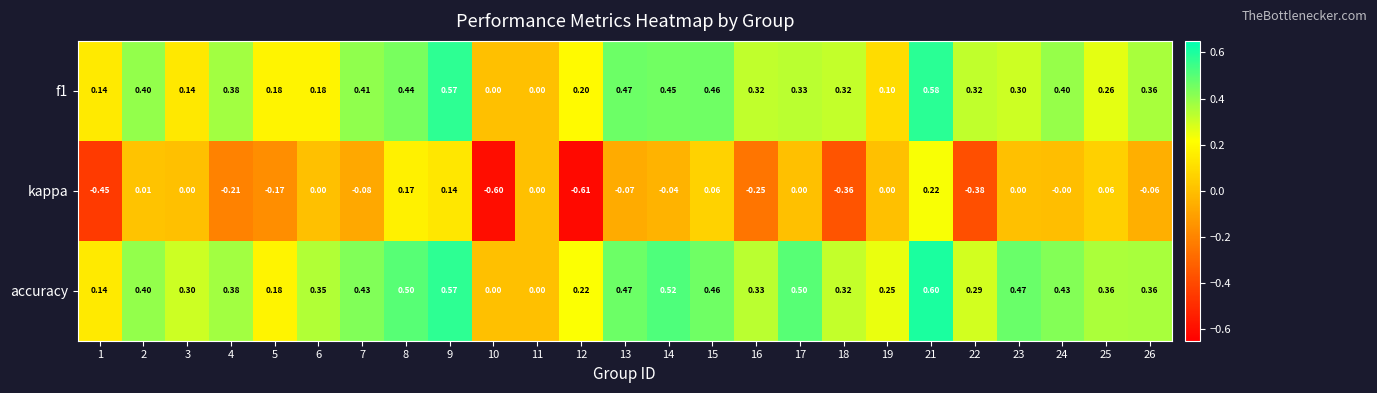

Which series has the widest spread of values?

kappa